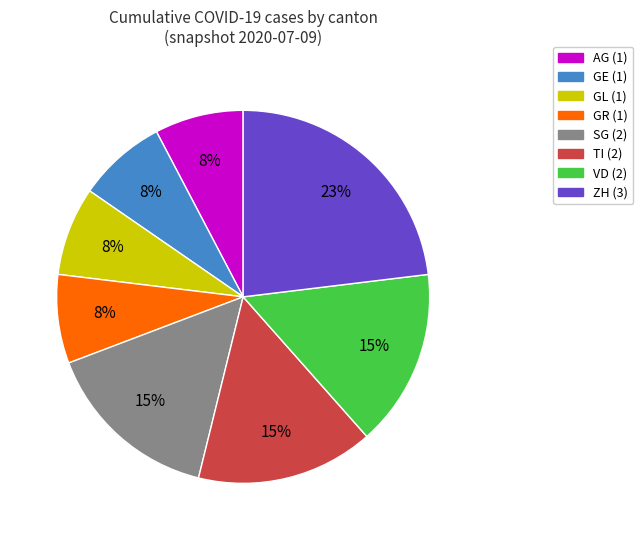

To the nearest percent, what is the average slice percentage?

12%